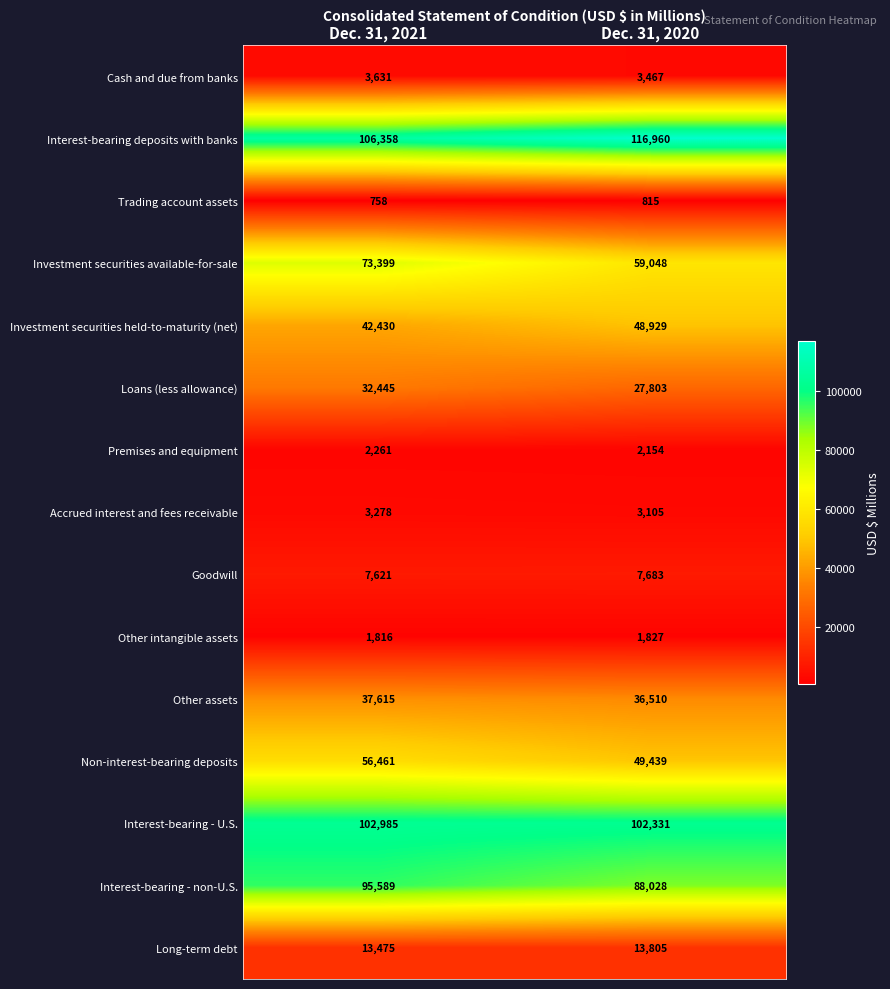

What is the minimum value shown in the chart?

758